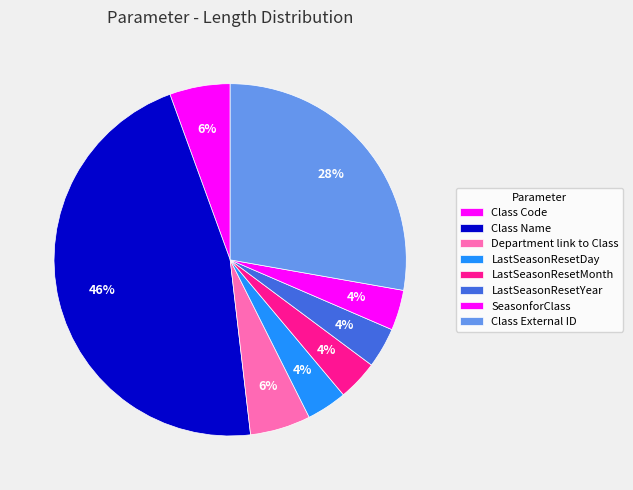

To the nearest percent, what portion does SeasonforClass represent?

4%